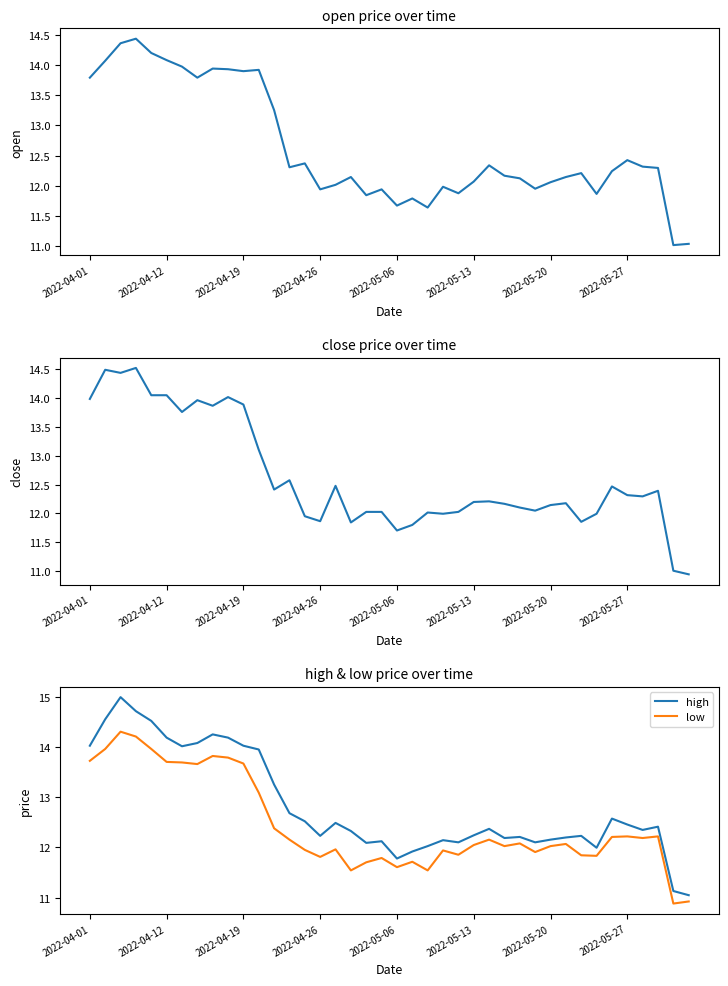

Where is low nearest to the value 12?

27